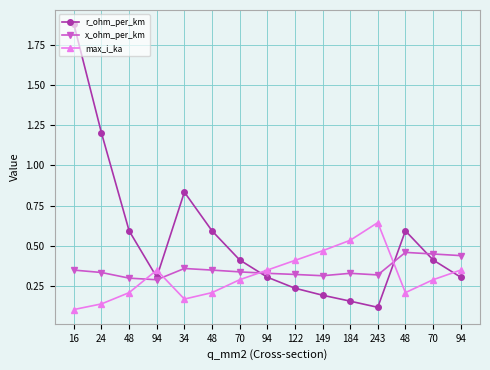

What is the label of the 14th point from the left?

70